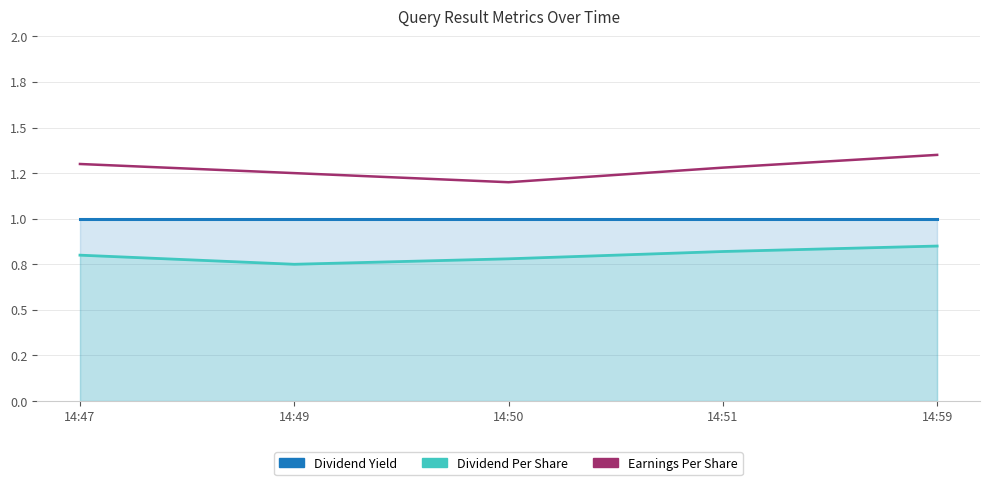

True or false: Dividend Yield and Dividend Per Share intersect in this chart.

False